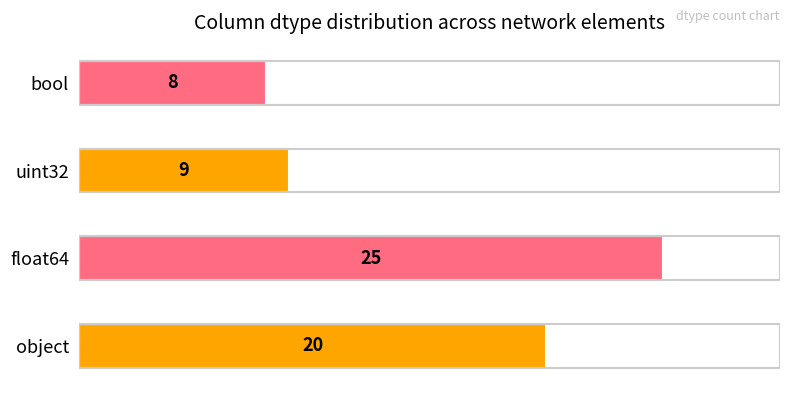

What is the minimum value shown in the chart?

8